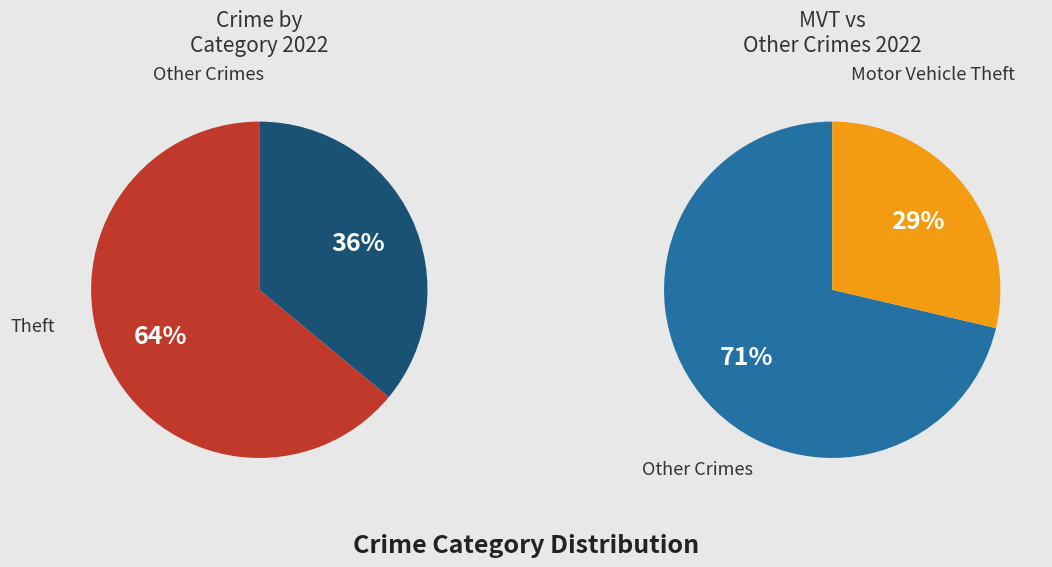

Is there any slice that represents more than half of the pie?

Yes